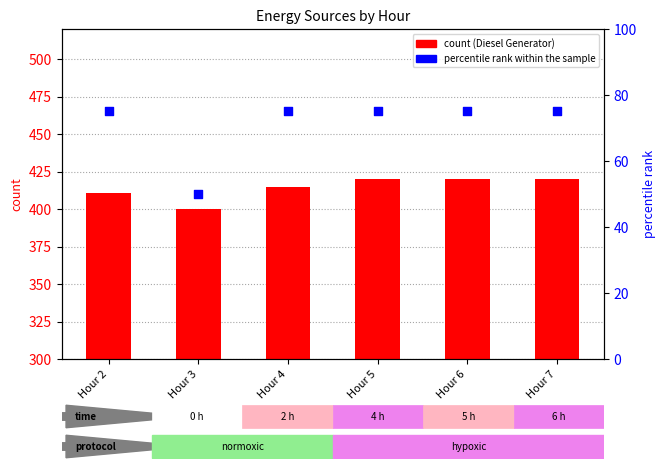

What are all the series names shown in the legend?

Diesel Generator, percentile rank within the sample